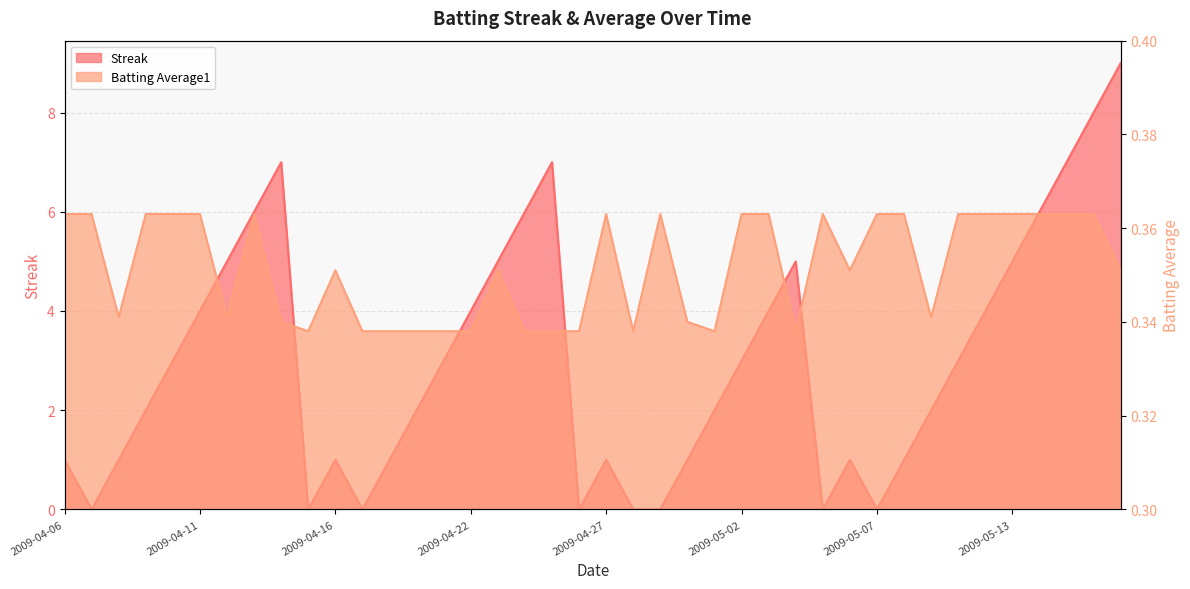

Which series changed the most between 2009-04-09 and 2009-04-25?

Streak